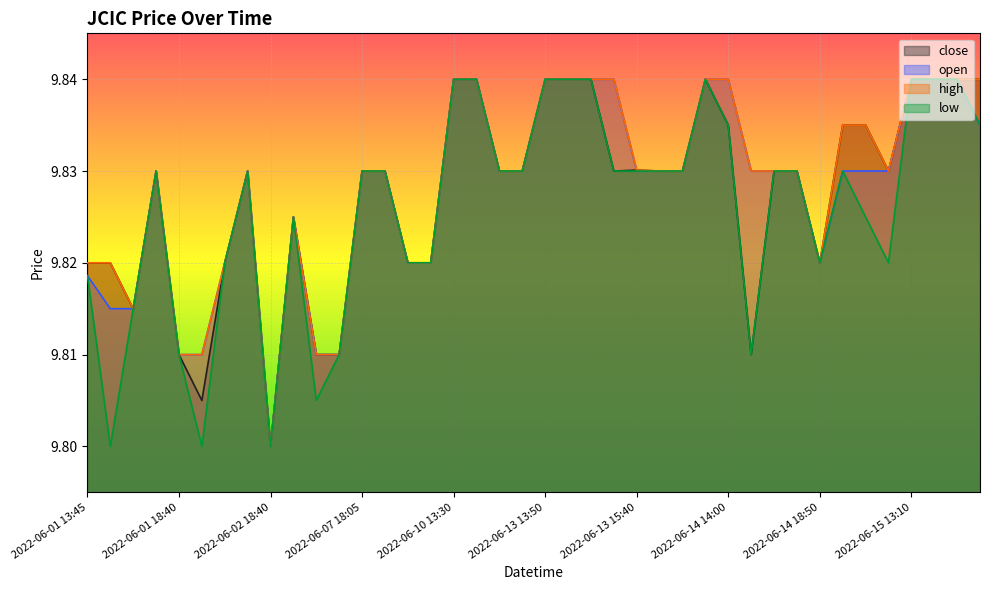

True or false: low has a value of 5.3 at 2022-06-15 14:55.

False